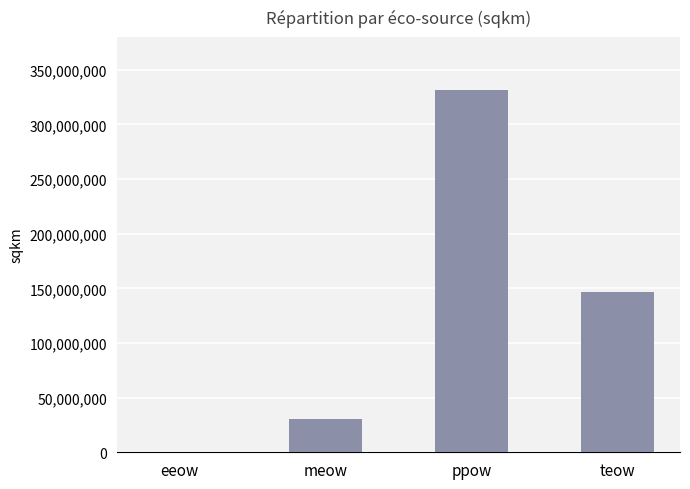

Which label corresponds to the largest value in the chart?

ppow